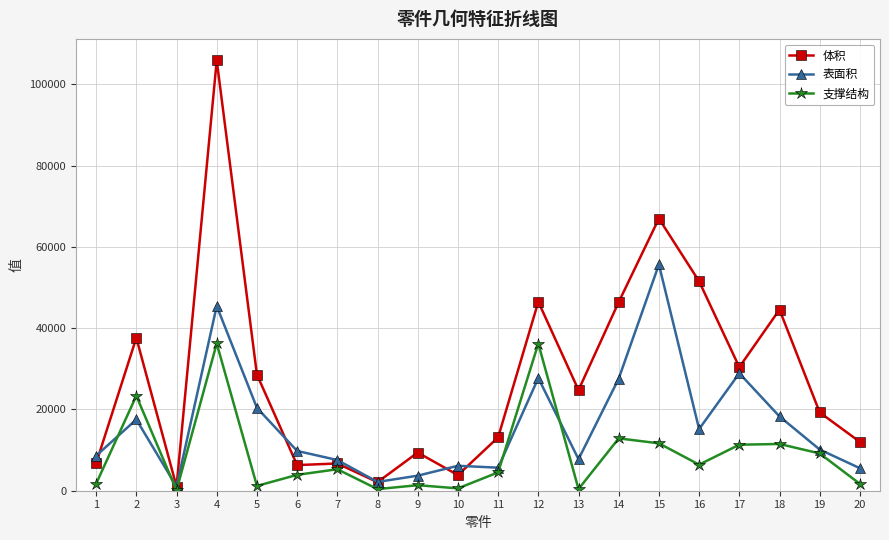

What is the lowest value of the 支撑结构 series?

98